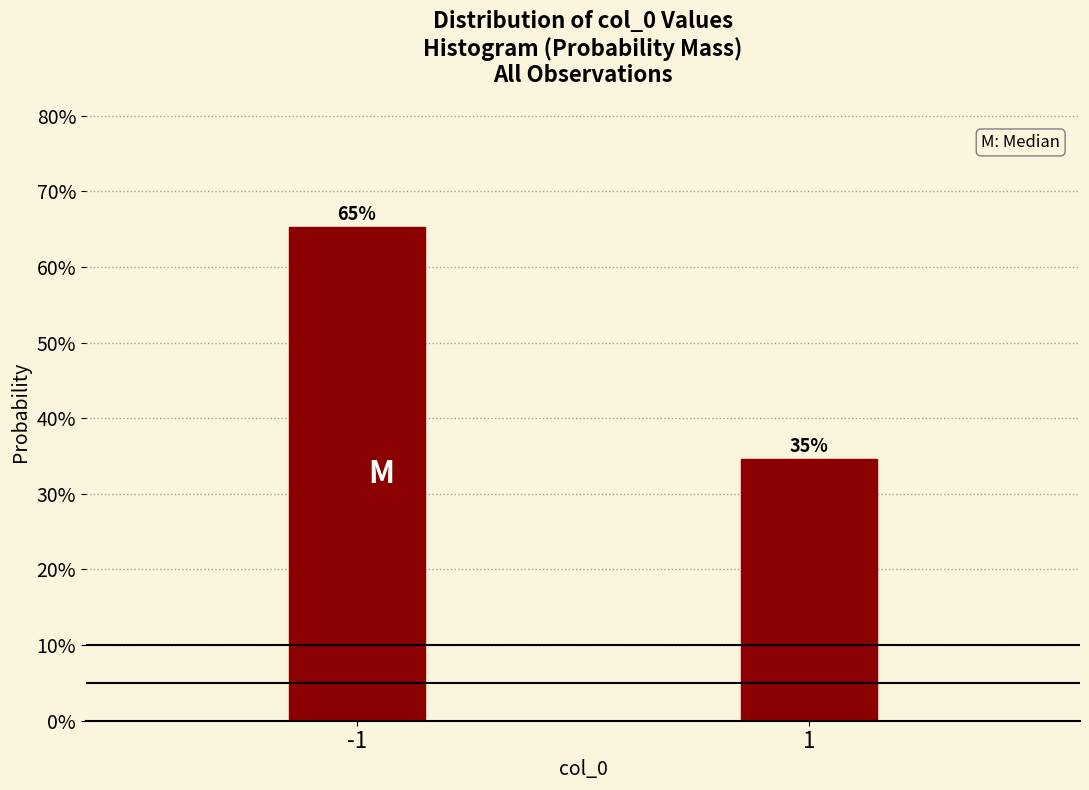

How many bars are there in total?

2